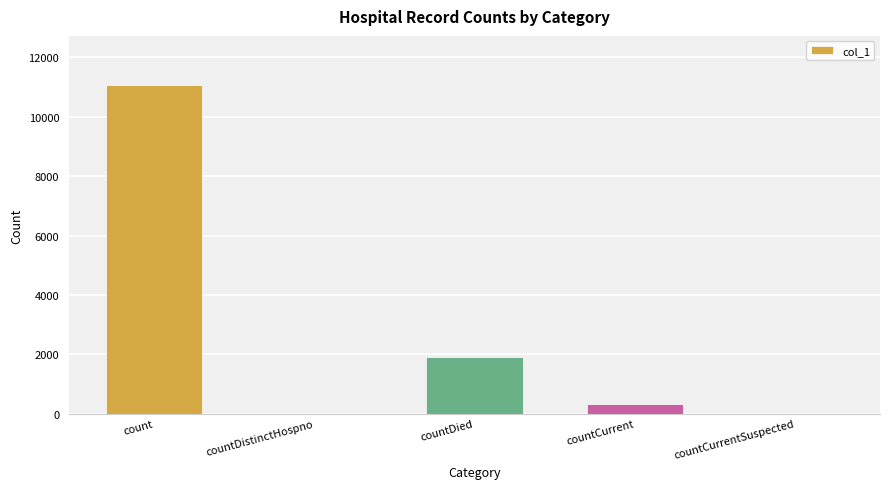

Are the bars horizontal?

No